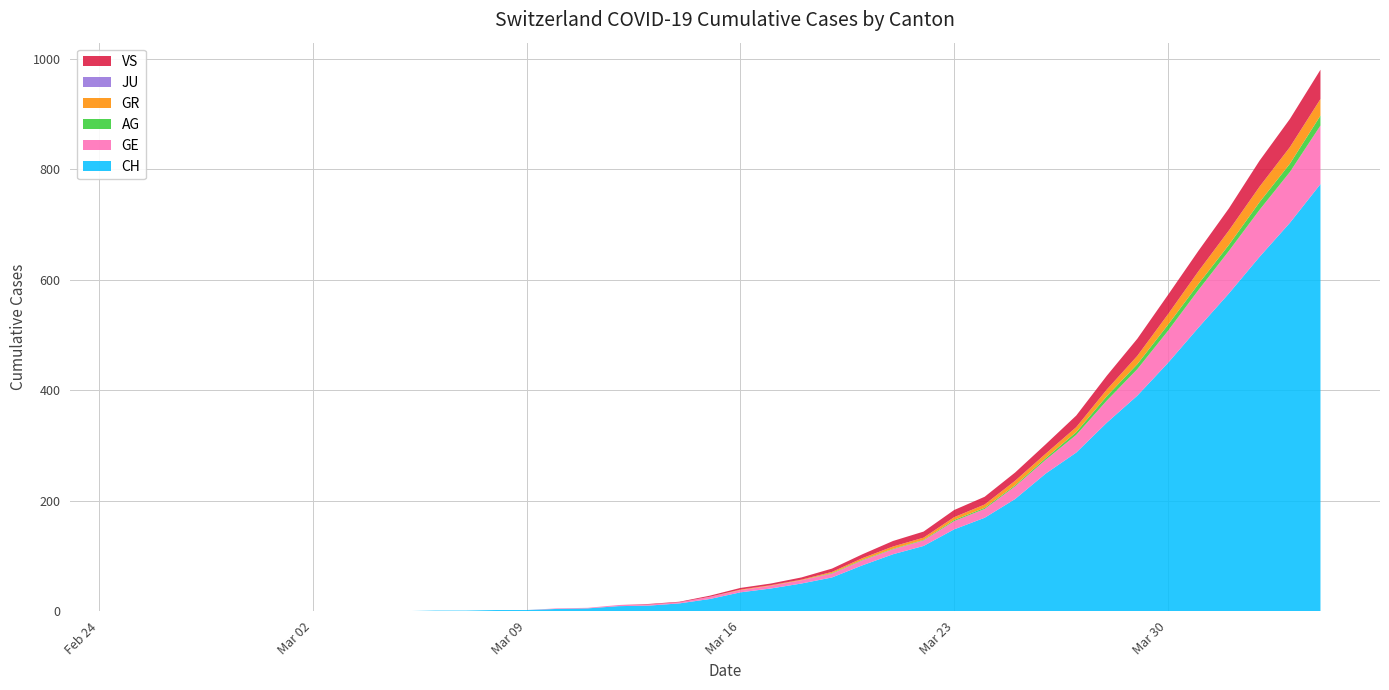

Reading left to right, transcribe all the data shown in this chart.

CH: 2020-02-25=0	2020-02-26=0	2020-02-27=0	2020-02-28=0	2020-02-29=0	2020-03-01=0	2020-03-02=0	2020-03-03=0	2020-03-04=0	2020-03-05=0	2020-03-06=1	2020-03-07=1	2020-03-08=2	2020-03-09=2	2020-03-10=4	2020-03-11=5	2020-03-12=9	2020-03-13=10	2020-03-14=14	2020-03-15=22	2020-03-16=34	2020-03-17=41	2020-03-18=50	2020-03-19=61	2020-03-20=83	2020-03-21=103	2020-03-22=118	2020-03-23=148	2020-03-24=169	2020-03-25=203	2020-03-26=249	2020-03-27=287	2020-03-28=341	2020-03-29=390	2020-03-30=449	2020-03-31=513	2020-04-01=575	2020-04-02=641	2020-04-03=703	2020-04-04=773
GE: 2020-02-25=0	2020-02-26=0	2020-02-27=0	2020-02-28=0	2020-02-29=0	2020-03-01=0	2020-03-02=0	2020-03-03=0	2020-03-04=0	2020-03-05=0	2020-03-06=0	2020-03-07=0	2020-03-08=0	2020-03-09=0	2020-03-10=1	2020-03-11=1	2020-03-12=2	2020-03-13=2	2020-03-14=2	2020-03-15=4	2020-03-16=4	2020-03-17=5	2020-03-18=6	2020-03-19=7	2020-03-20=9	2020-03-21=9	2020-03-22=10	2020-03-23=15	2020-03-24=16	2020-03-25=23	2020-03-26=25	2020-03-27=32	2020-03-28=40	2020-03-29=48	2020-03-30=58	2020-03-31=68	2020-04-01=77	2020-04-02=85	2020-04-03=92	2020-04-04=106
AG: 2020-02-25=0	2020-02-26=0	2020-02-27=0	2020-02-28=0	2020-02-29=0	2020-03-01=0	2020-03-02=0	2020-03-03=0	2020-03-04=0	2020-03-05=0	2020-03-06=0	2020-03-07=0	2020-03-08=0	2020-03-09=0	2020-03-10=0	2020-03-11=0	2020-03-12=0	2020-03-13=0	2020-03-14=0	2020-03-15=0	2020-03-16=0	2020-03-17=0	2020-03-18=0	2020-03-19=1	2020-03-20=1	2020-03-21=1	2020-03-22=1	2020-03-23=2	2020-03-24=2	2020-03-25=2	2020-03-26=3	2020-03-27=5	2020-03-28=8	2020-03-29=9	2020-03-30=11	2020-03-31=11	2020-04-01=11	2020-04-02=14	2020-04-03=15	2020-04-04=18
GR: 2020-02-25=0	2020-02-26=0	2020-02-27=0	2020-02-28=0	2020-02-29=0	2020-03-01=0	2020-03-02=0	2020-03-03=0	2020-03-04=0	2020-03-05=0	2020-03-06=0	2020-03-07=0	2020-03-08=0	2020-03-09=0	2020-03-10=0	2020-03-11=0	2020-03-12=0	2020-03-13=0	2020-03-14=0	2020-03-15=0	2020-03-16=1	2020-03-17=1	2020-03-18=1	2020-03-19=2	2020-03-20=3	2020-03-21=4	2020-03-22=4	2020-03-23=5	2020-03-24=6	2020-03-25=8	2020-03-26=8	2020-03-27=9	2020-03-28=12	2020-03-29=15	2020-03-30=19	2020-03-31=23	2020-04-01=26	2020-04-02=28	2020-04-03=30	2020-04-04=30
JU: 2020-02-25=0	2020-02-26=0	2020-02-27=0	2020-02-28=0	2020-02-29=0	2020-03-01=0	2020-03-02=0	2020-03-03=0	2020-03-04=0	2020-03-05=0	2020-03-06=0	2020-03-07=0	2020-03-08=0	2020-03-09=0	2020-03-10=0	2020-03-11=0	2020-03-12=0	2020-03-13=0	2020-03-14=0	2020-03-15=0	2020-03-16=0	2020-03-17=0	2020-03-18=0	2020-03-19=0	2020-03-20=0	2020-03-21=0	2020-03-22=0	2020-03-23=0	2020-03-24=0	2020-03-25=0	2020-03-26=0	2020-03-27=0	2020-03-28=0	2020-03-29=0	2020-03-30=0	2020-03-31=0	2020-04-01=0	2020-04-02=0	2020-04-03=0	2020-04-04=0
VS: 2020-02-25=0	2020-02-26=0	2020-02-27=0	2020-02-28=0	2020-02-29=0	2020-03-01=0	2020-03-02=0	2020-03-03=0	2020-03-04=0	2020-03-05=0	2020-03-06=0	2020-03-07=0	2020-03-08=0	2020-03-09=0	2020-03-10=0	2020-03-11=0	2020-03-12=0	2020-03-13=1	2020-03-14=1	2020-03-15=2	2020-03-16=3	2020-03-17=3	2020-03-18=4	2020-03-19=6	2020-03-20=7	2020-03-21=10	2020-03-22=11	2020-03-23=13	2020-03-24=14	2020-03-25=15	2020-03-26=17	2020-03-27=21	2020-03-28=25	2020-03-29=31	2020-03-30=35	2020-03-31=37	2020-04-01=40	2020-04-02=47	2020-04-03=51	2020-04-04=53